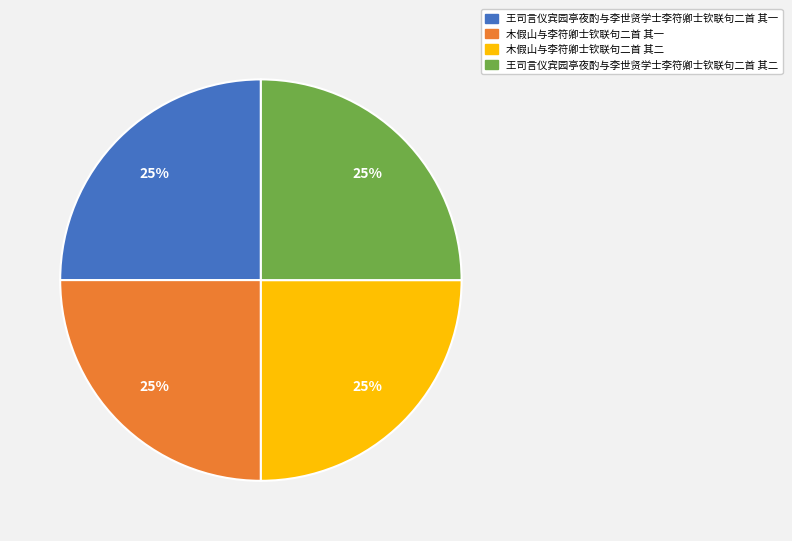

True or false: 木假山与李符卿士钦联句二首 其二 accounts for 25% of the total.

True